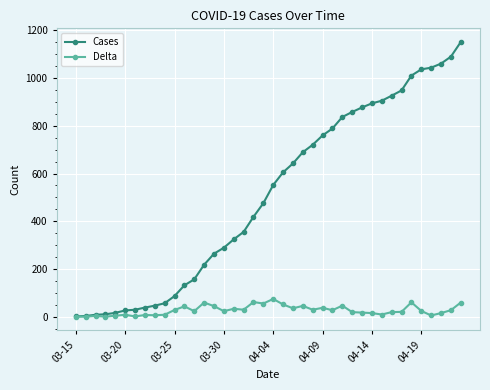

What is the greatest value displayed?

1149